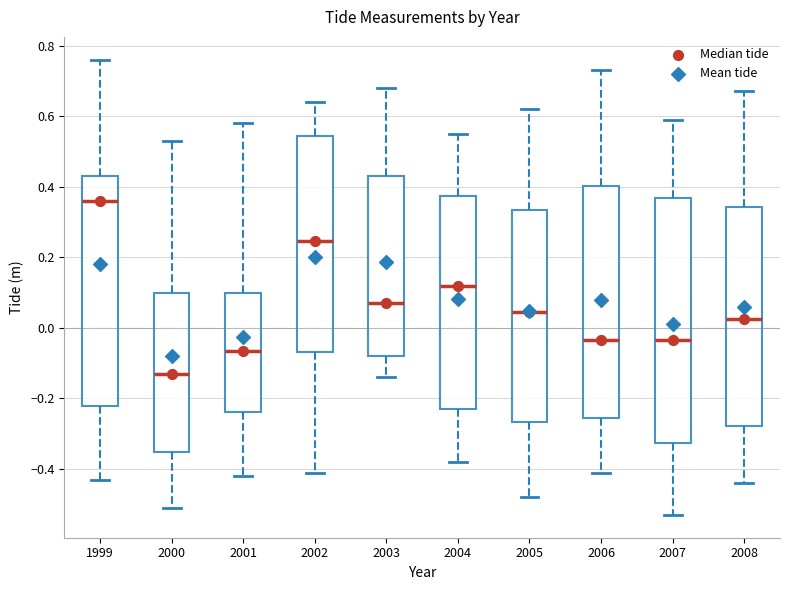

Comparing the boxes themselves (not the whiskers), which one is the tallest?

2007